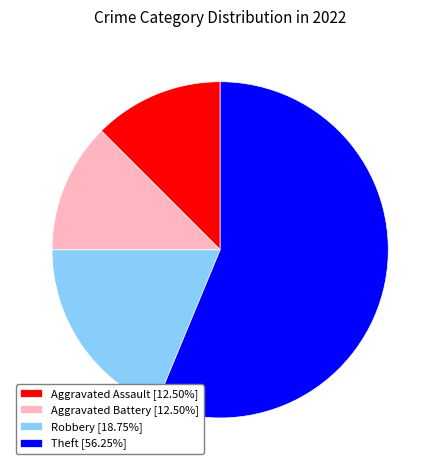

Is Theft the majority of the pie?

Yes